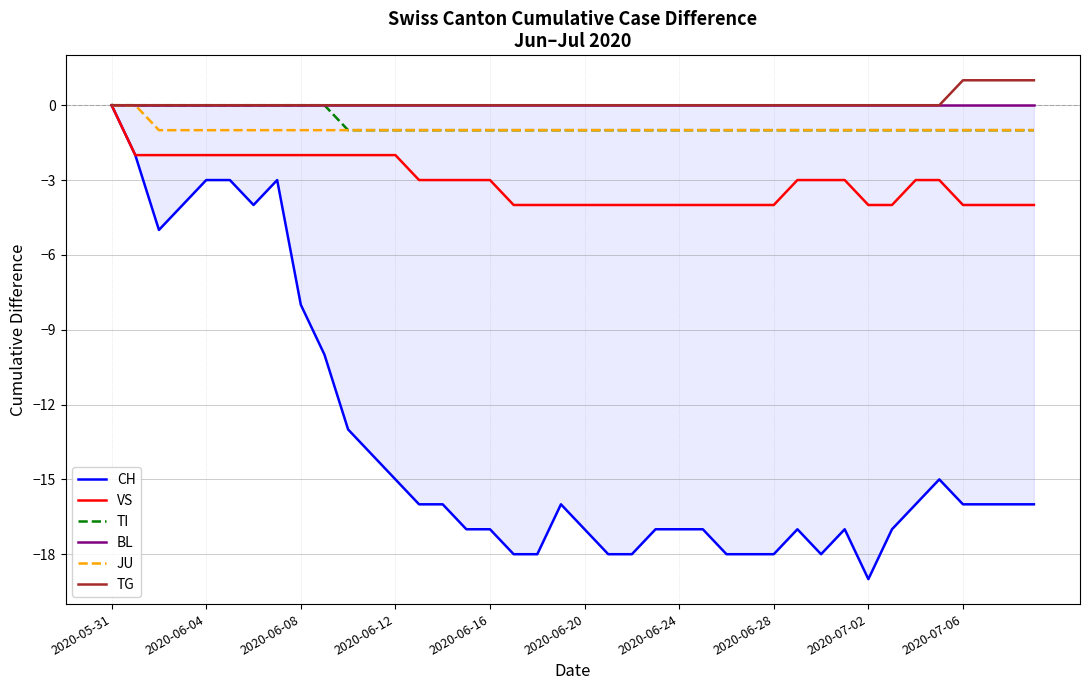

What is the sum of all CH values?

-543